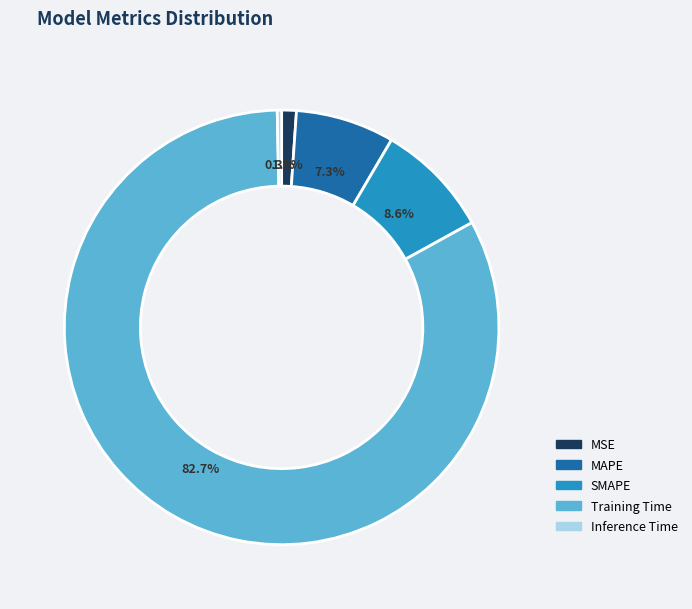

What percentage is the MSE slice, to the nearest percent?

1%